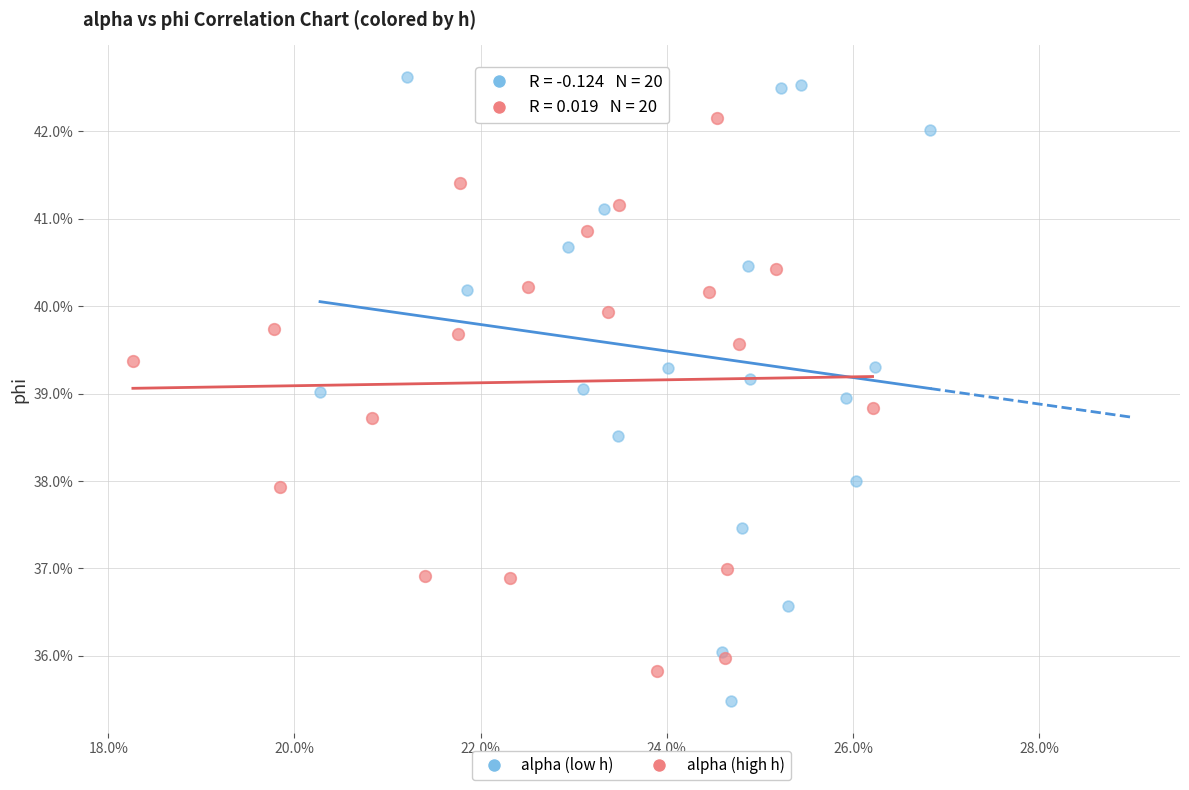

Which series has the largest Y range (max minus min)?

alpha (low h)